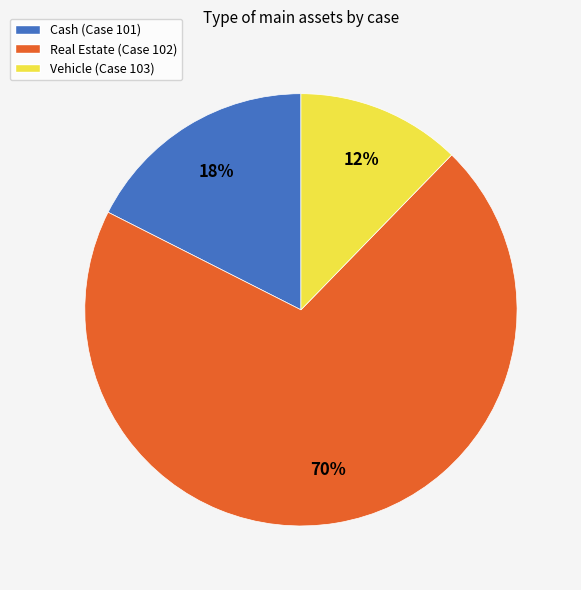

What percentage is the Vehicle (Case 103) slice, to the nearest percent?

12%